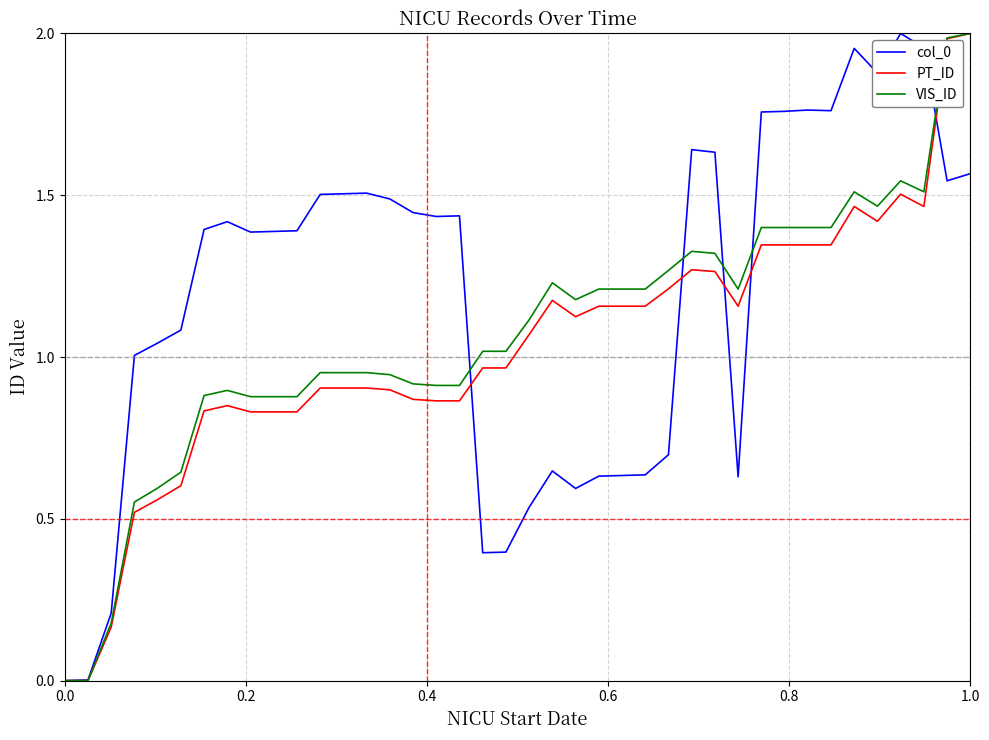

How many interior local peaks does the PT_ID series have?

5